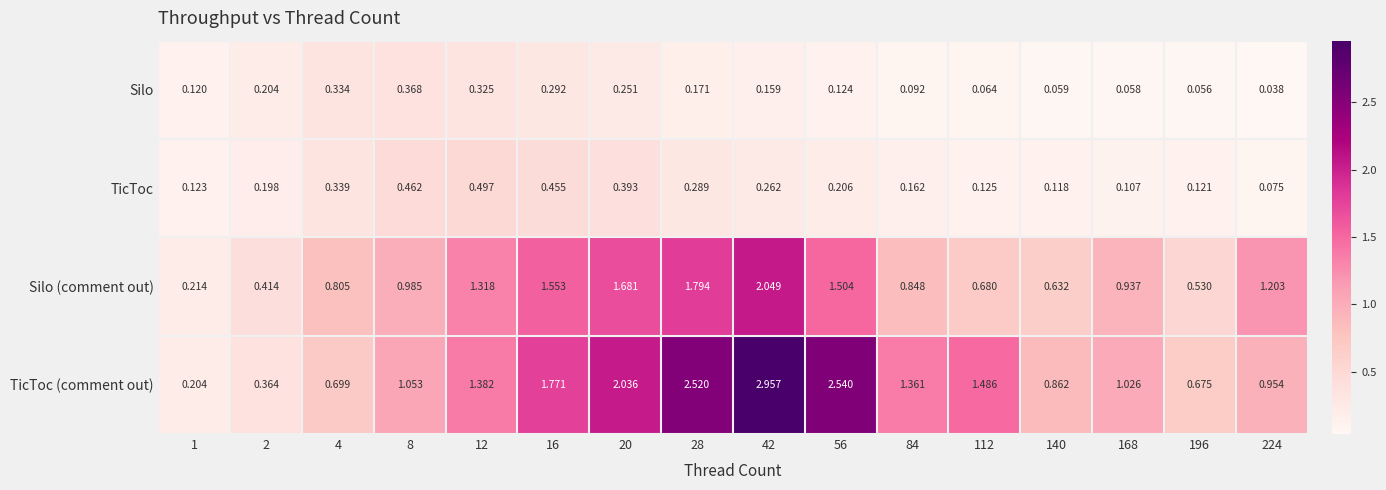

Is the value of Silo (comment out) at 12 greater than the value of Silo at 42?

Yes